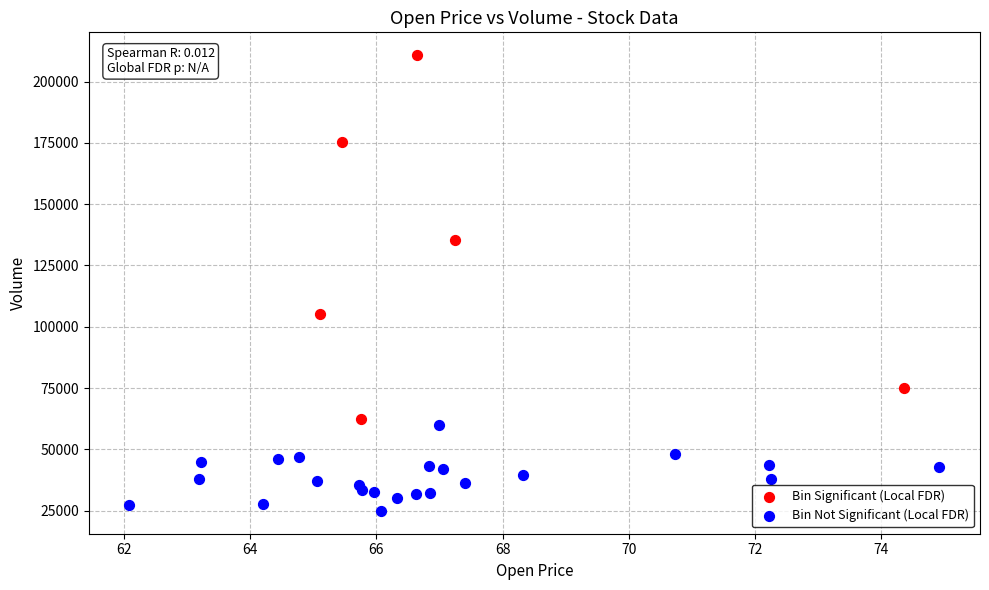

Which series has the largest Y range (max minus min)?

Bin Significant (Local FDR)